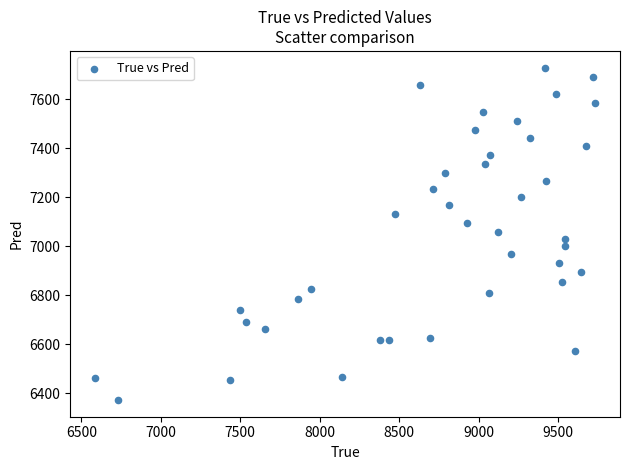

What is the range of X values (max minus min)?

3146.0